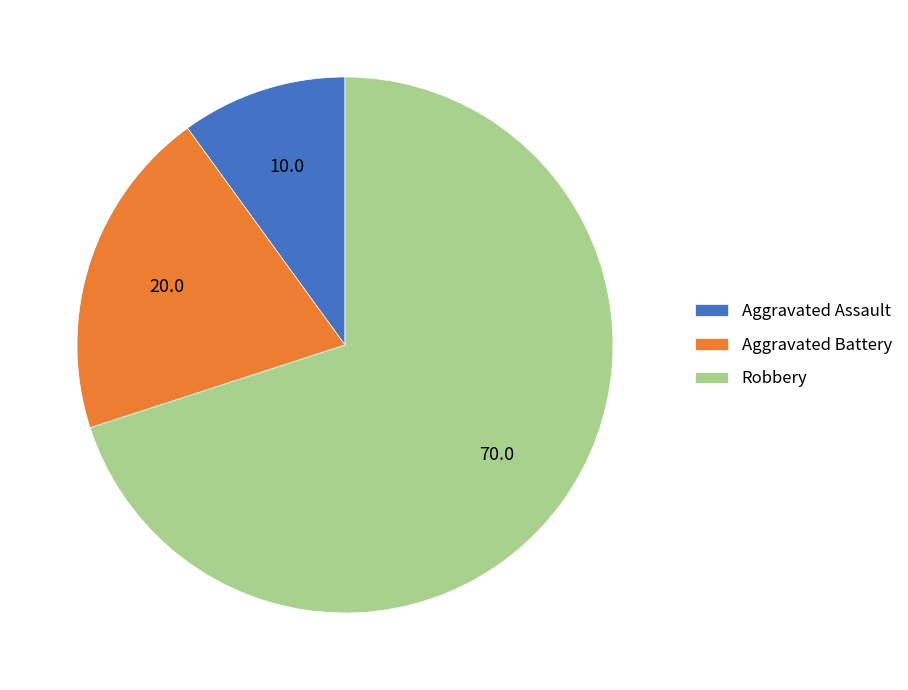

True or false: Aggravated Battery accounts for 11% of the total.

False